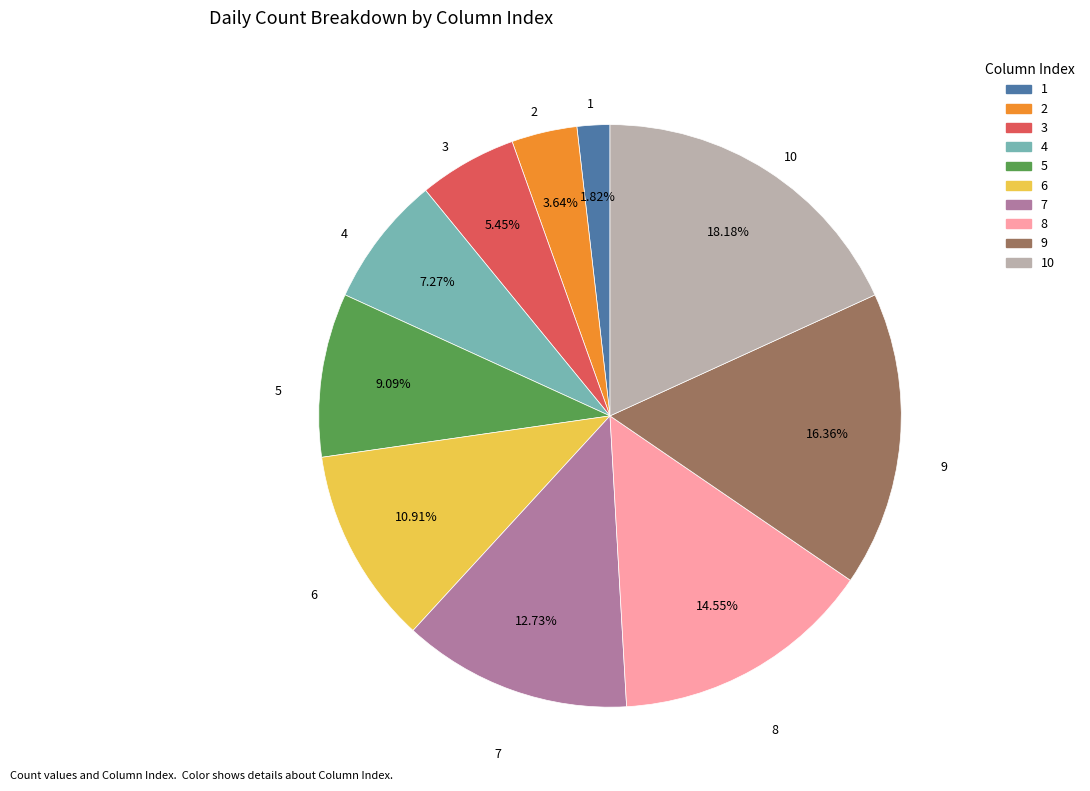

Does any single category account for the majority?

No